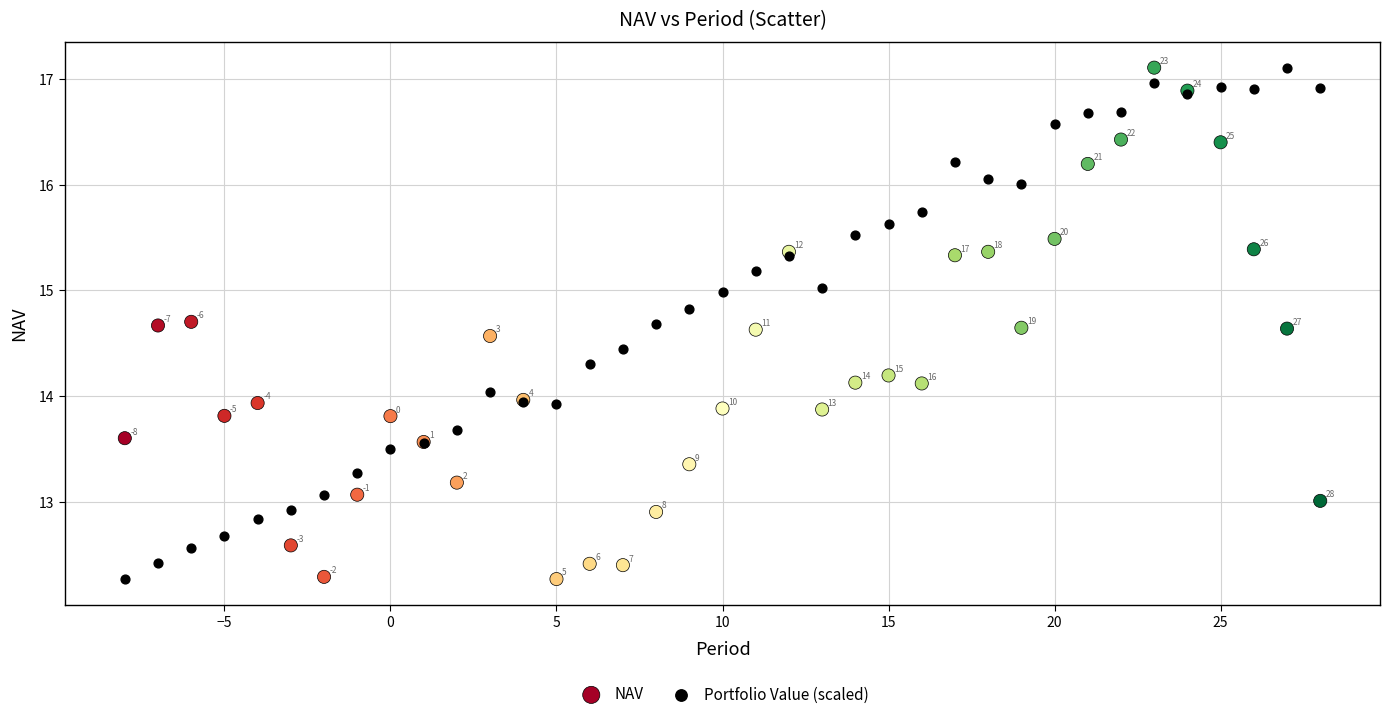

What is the X range (max minus min) for the scatter plot?

36.0